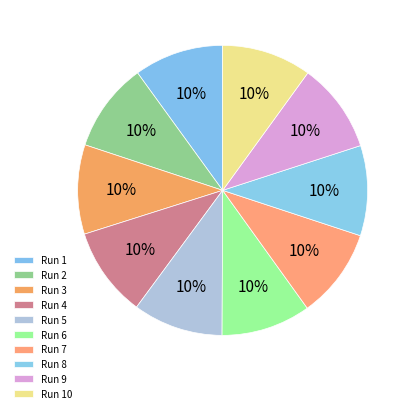

Between Run 1 and Run 2, which is larger?

Run 1